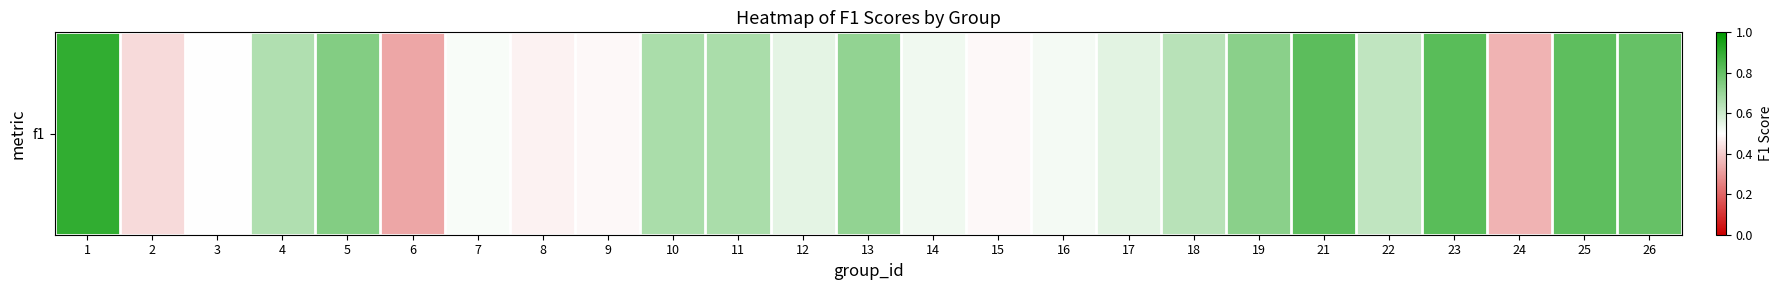

Count the values in the range 0 to 1.

25